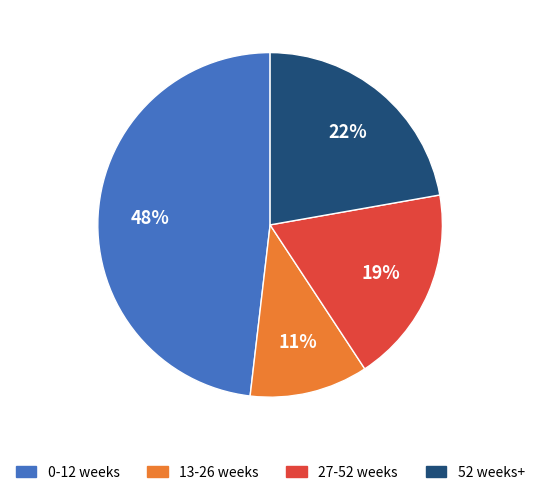

How many segments does this pie chart have?

4